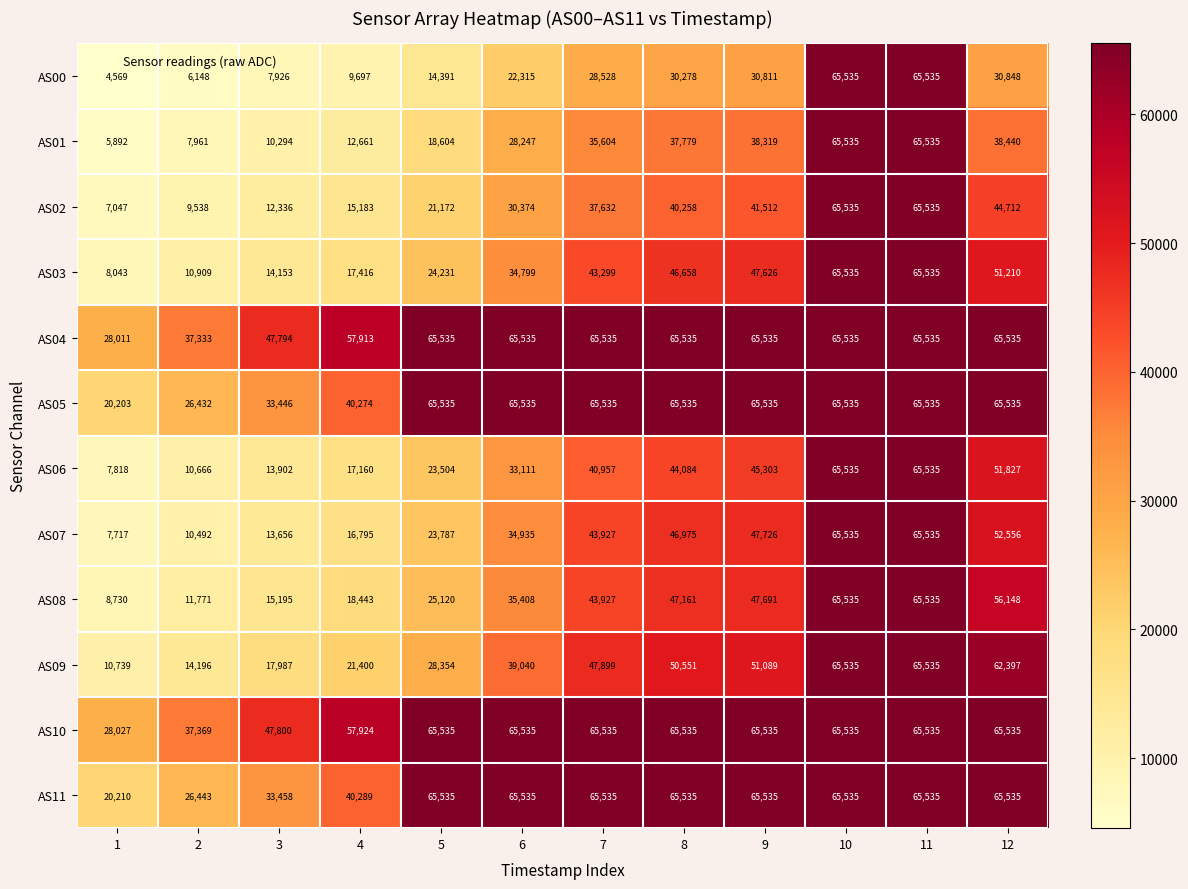

What is the smallest value displayed?

4569